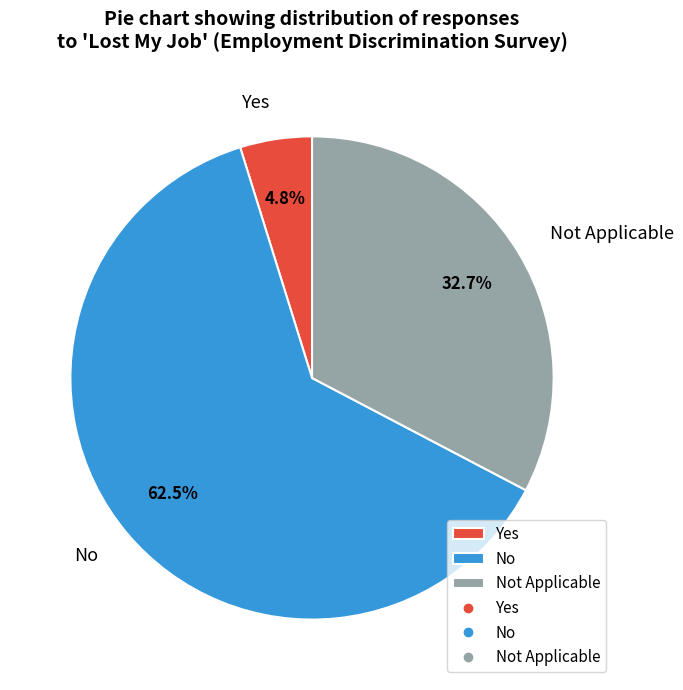

Rank the categories by value from lowest to highest.

Yes, Not Applicable, No